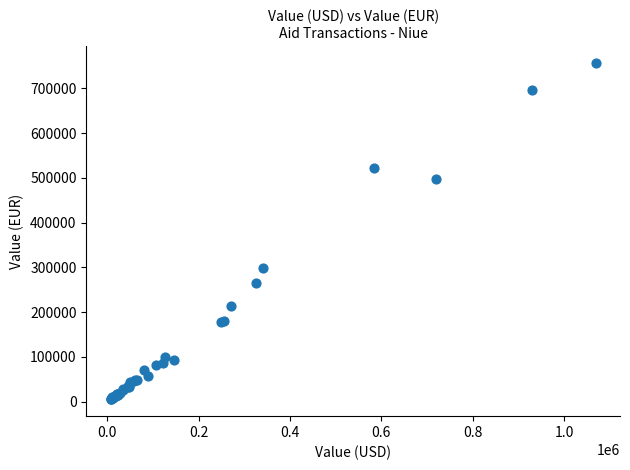

What Y value in the scatter plot is closest to 380794?

299019.6